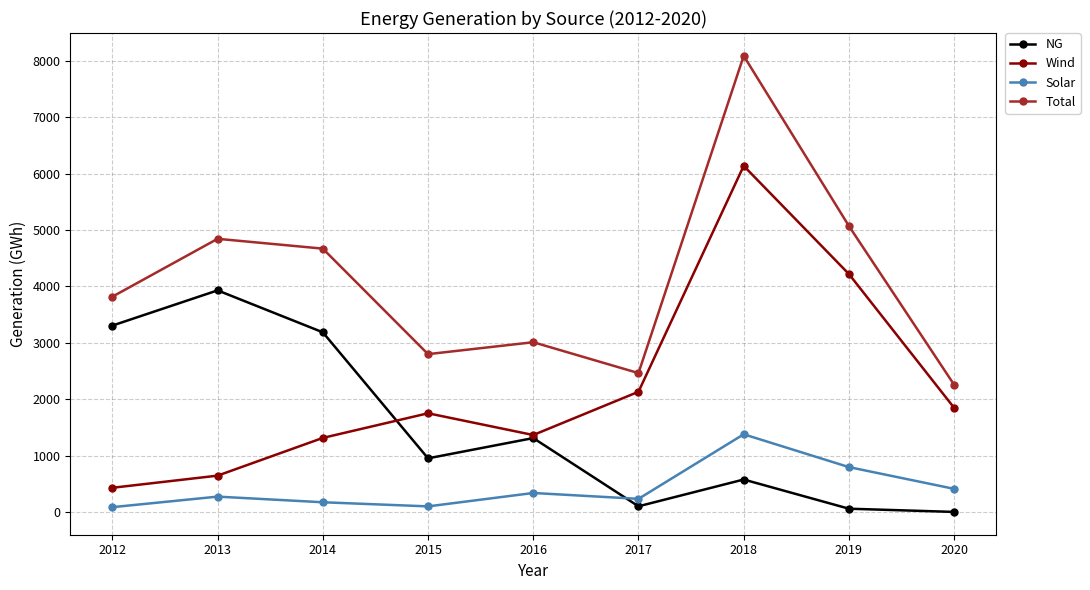

True or false: Solar and Total cross at least once.

False